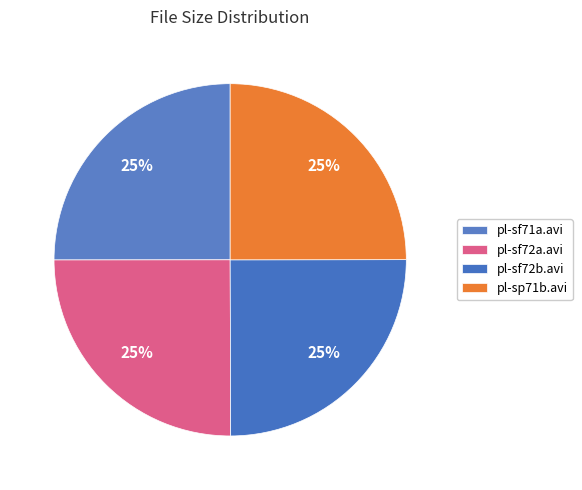

Count the number of slices in the pie.

4